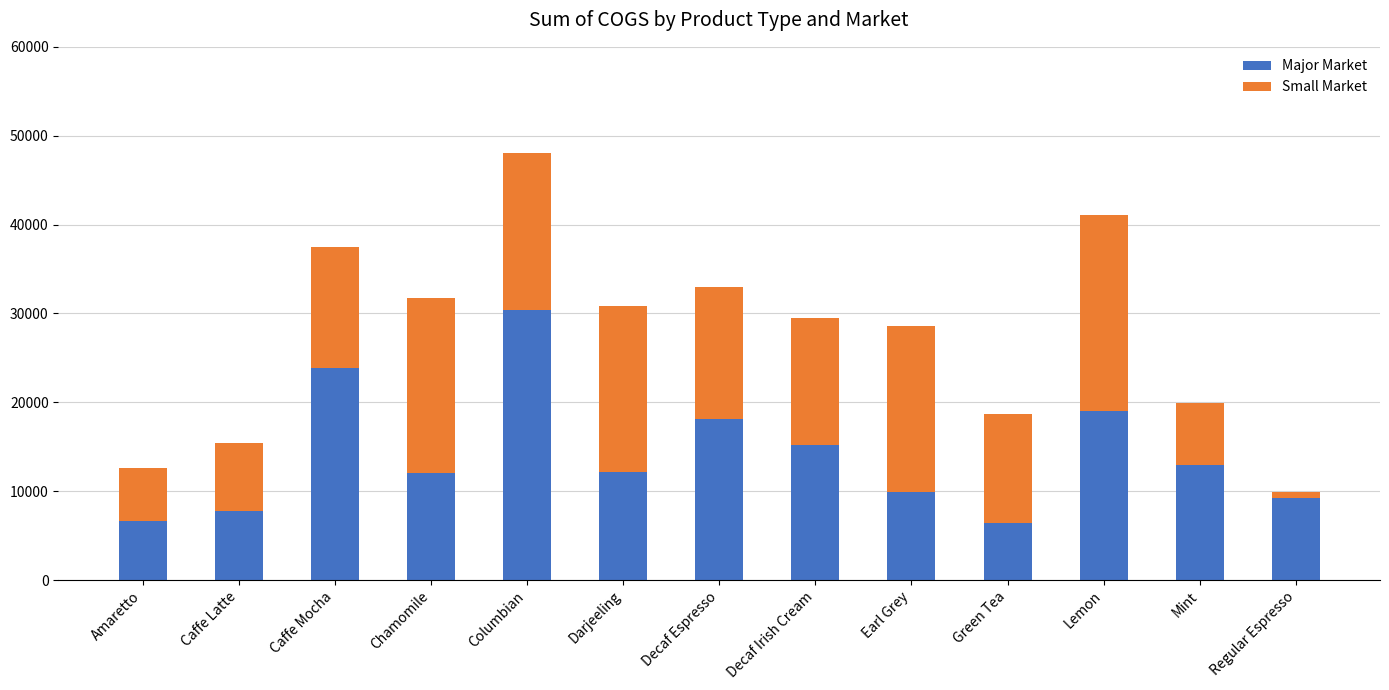

Read the Major Market value at Caffe Latte, to the nearest 10.

7730